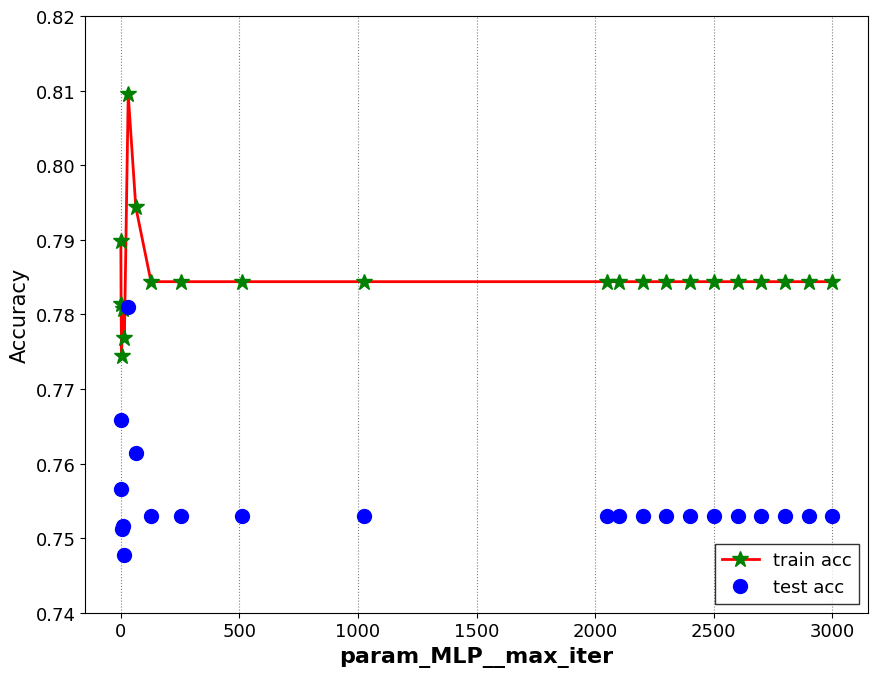

True or false: test acc has more than 0 interior local peaks.

True